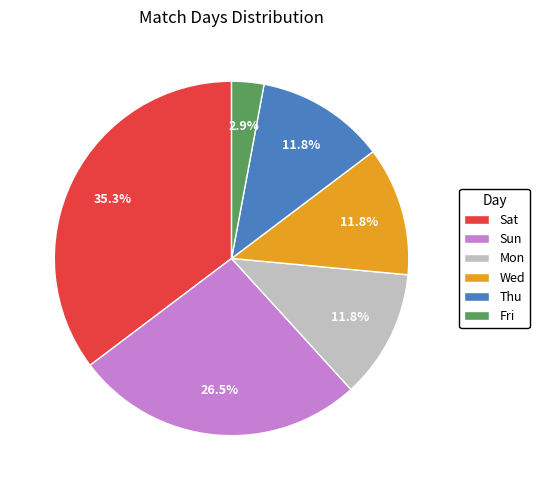

Which has a higher value, Sun or Wed?

Sun